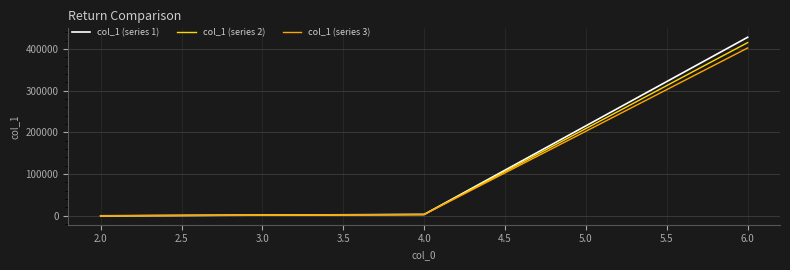

What is the total value across all series at 2.0?

66.9